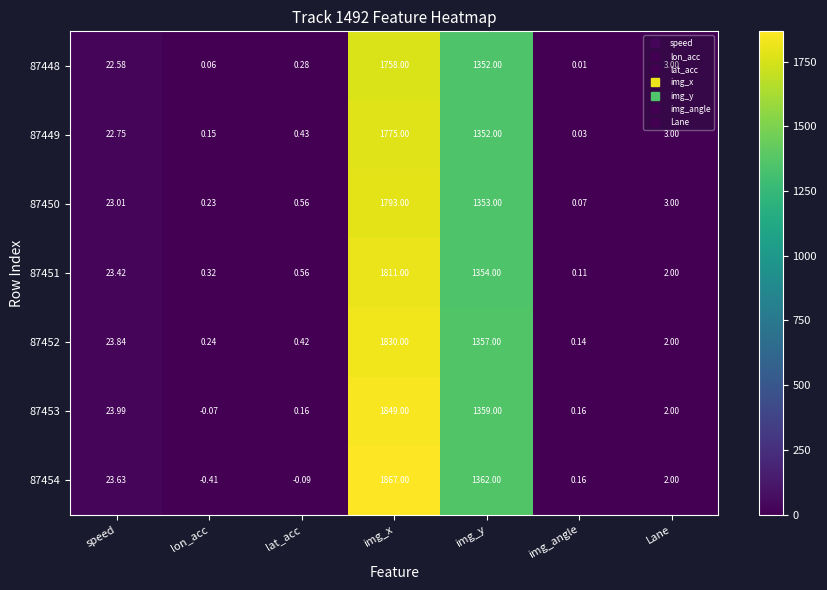

At which label does 87449 reach its minimum?

img_angle